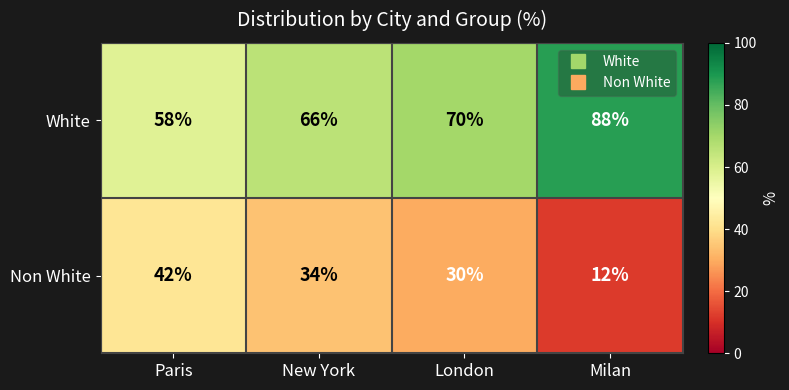

Count the number of data series in this chart.

2